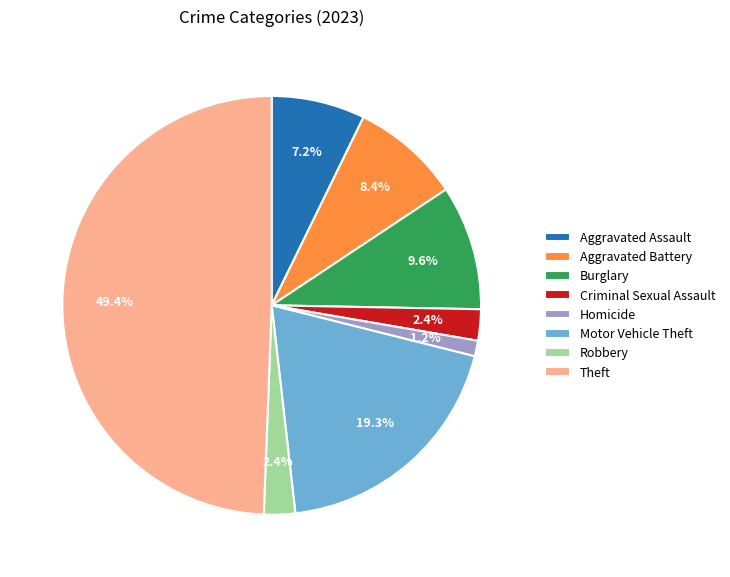

Count the number of slices in the pie.

8